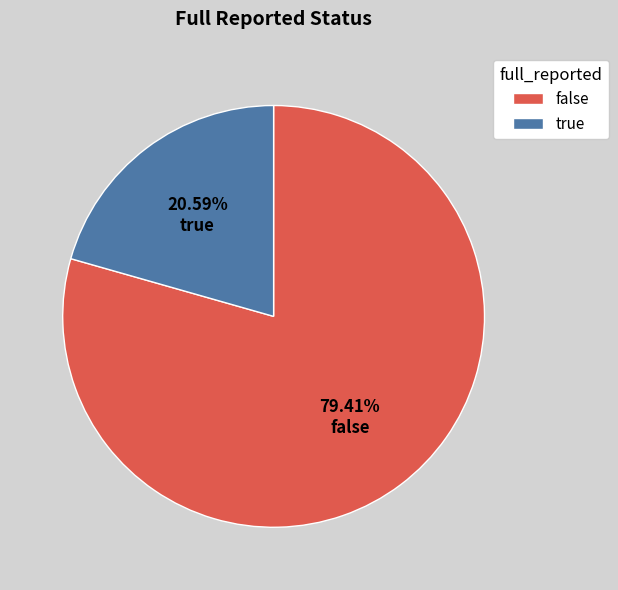

Combined, do false and true account for over 50%?

Yes